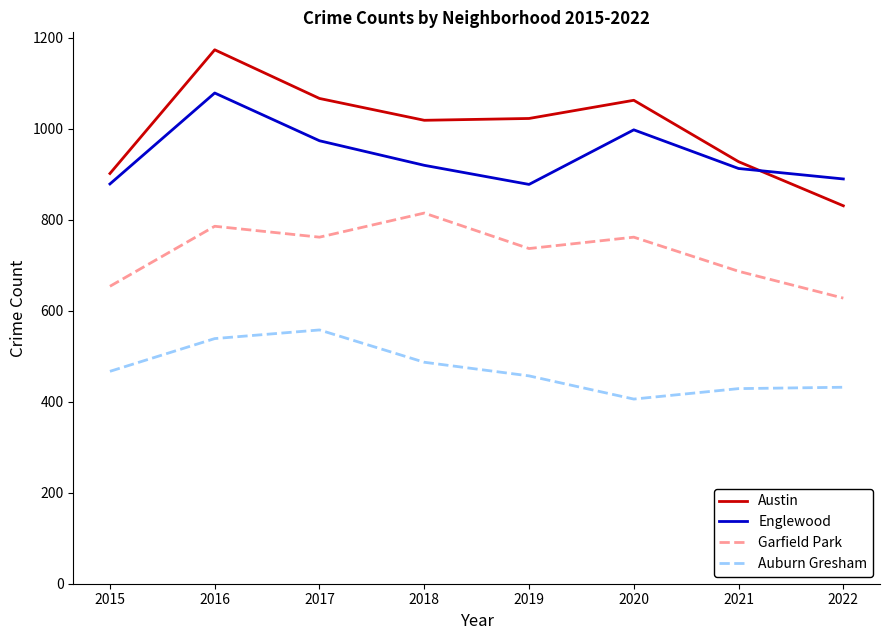

At which category is the sum across all series the highest?

2016